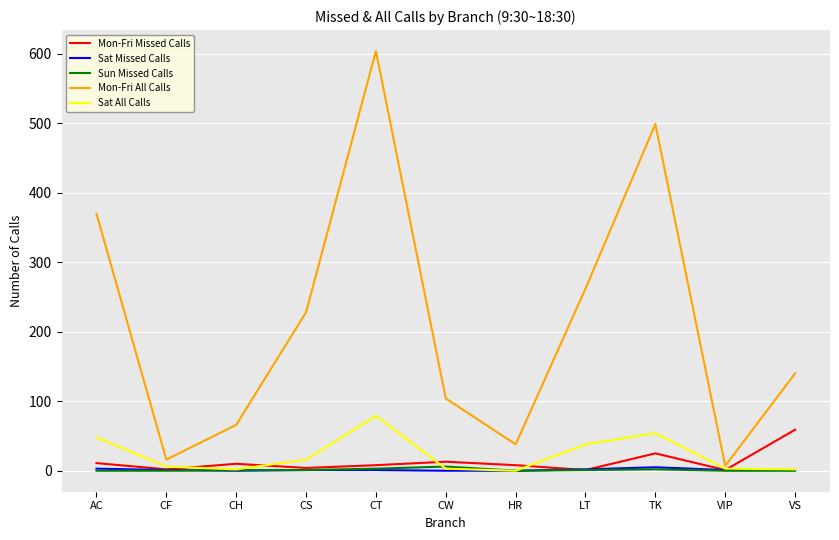

At which category does Mon-Fri Missed Calls reach its first local peak?

CH